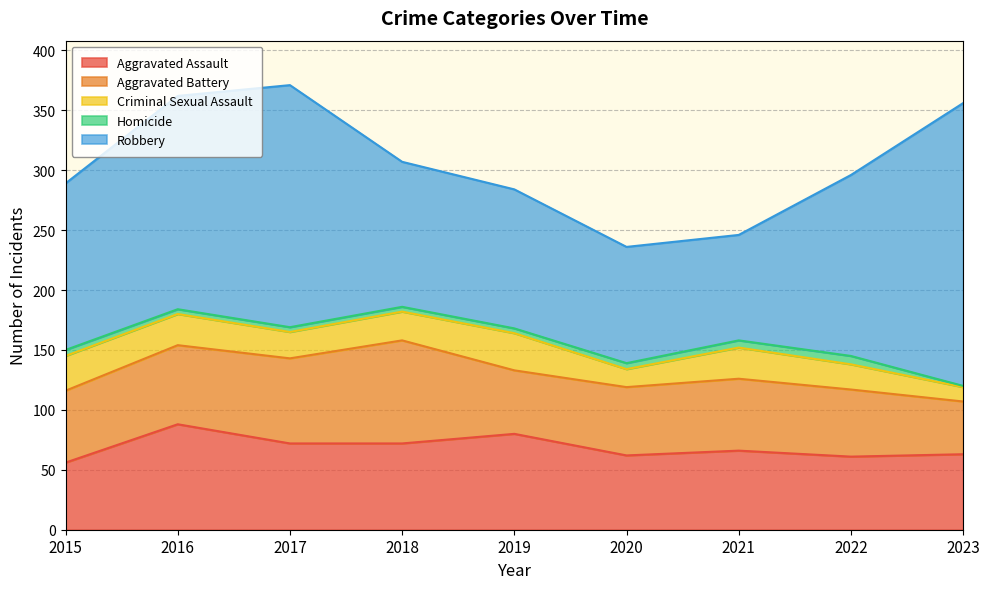

Which series has the largest total across all categories?

Robbery